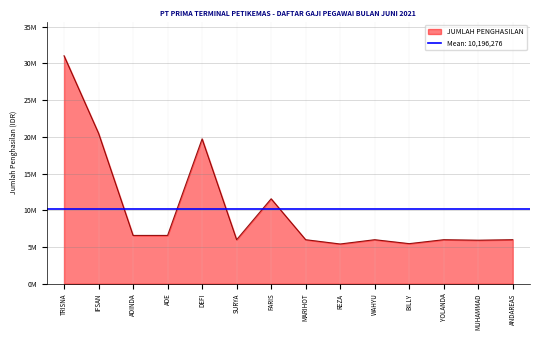

How many categories are shown in the chart?

14